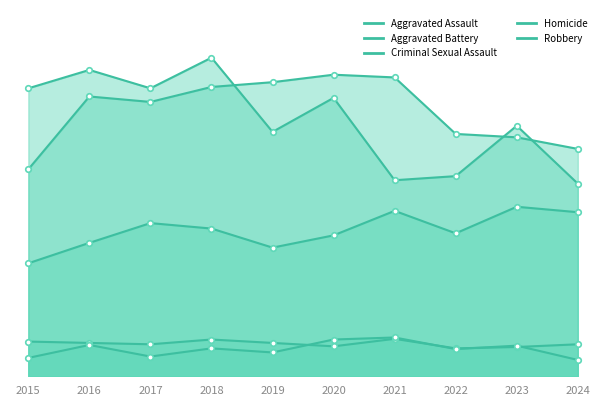

Where is Homicide nearest to the value 40?

2022